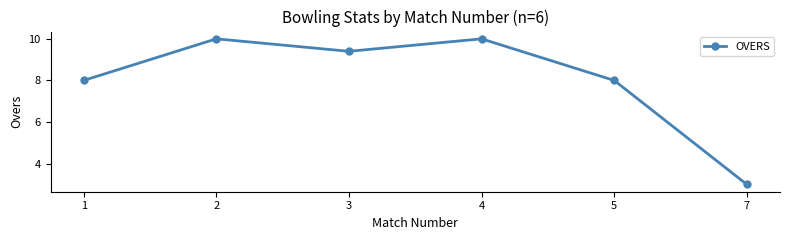

True or false: the data shows 3.4 at 1.

False